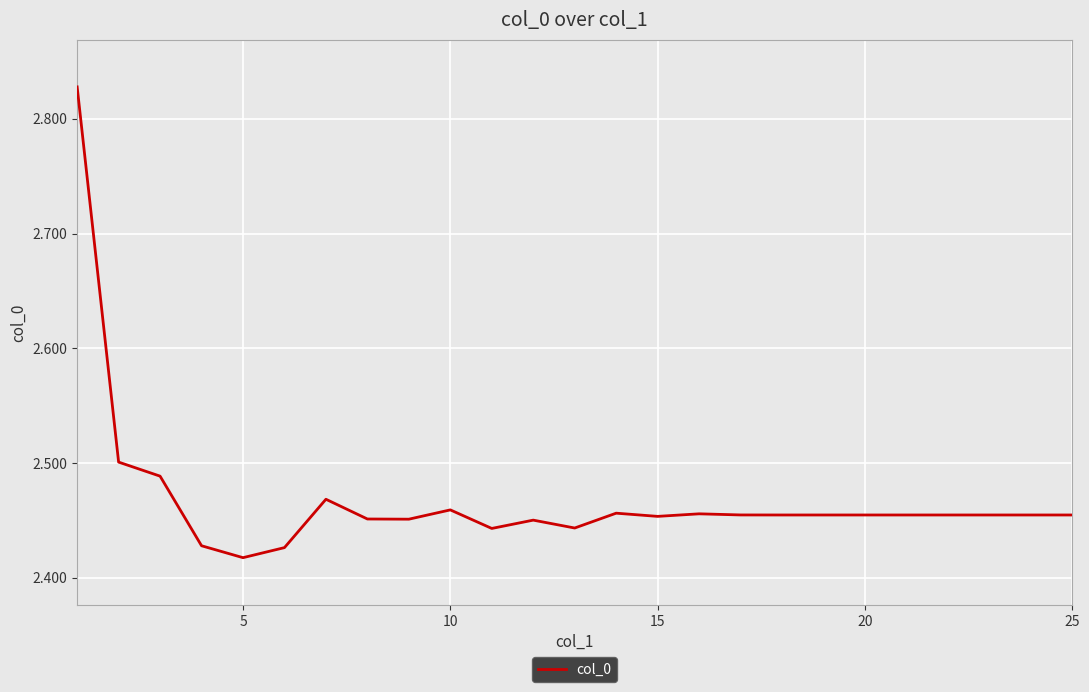

What is the difference between the maximum and minimum values?

0.4